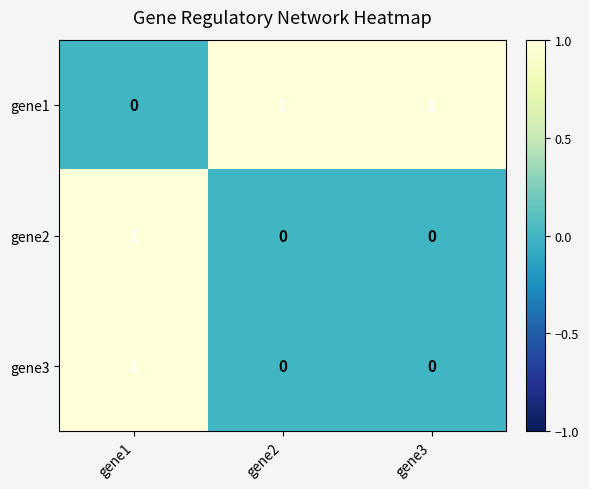

Reading right to left, extract all data points from this chart.

gene1: gene3=1	gene2=1	gene1=0
gene2: gene3=0	gene2=0	gene1=1
gene3: gene3=0	gene2=0	gene1=1